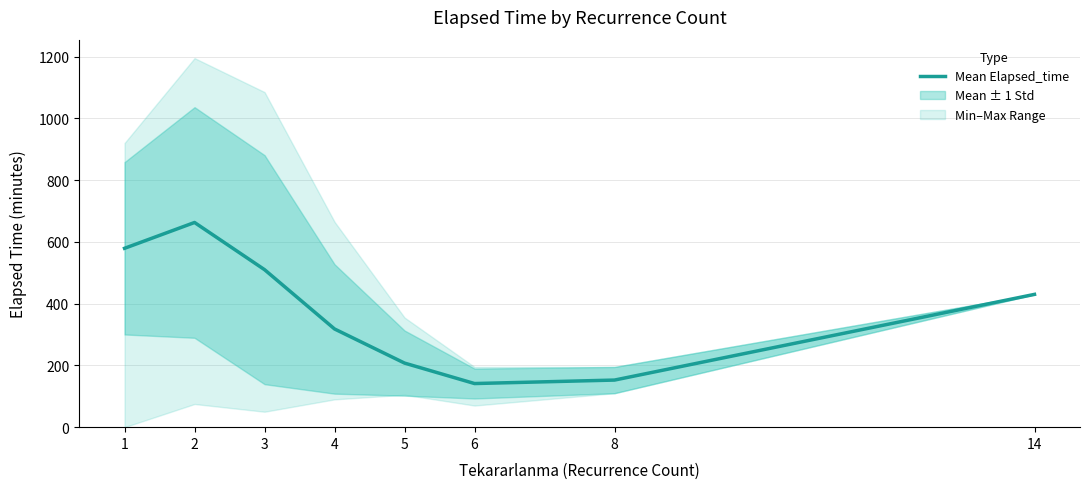

What is the change in value from 1 to 6?

-437.9